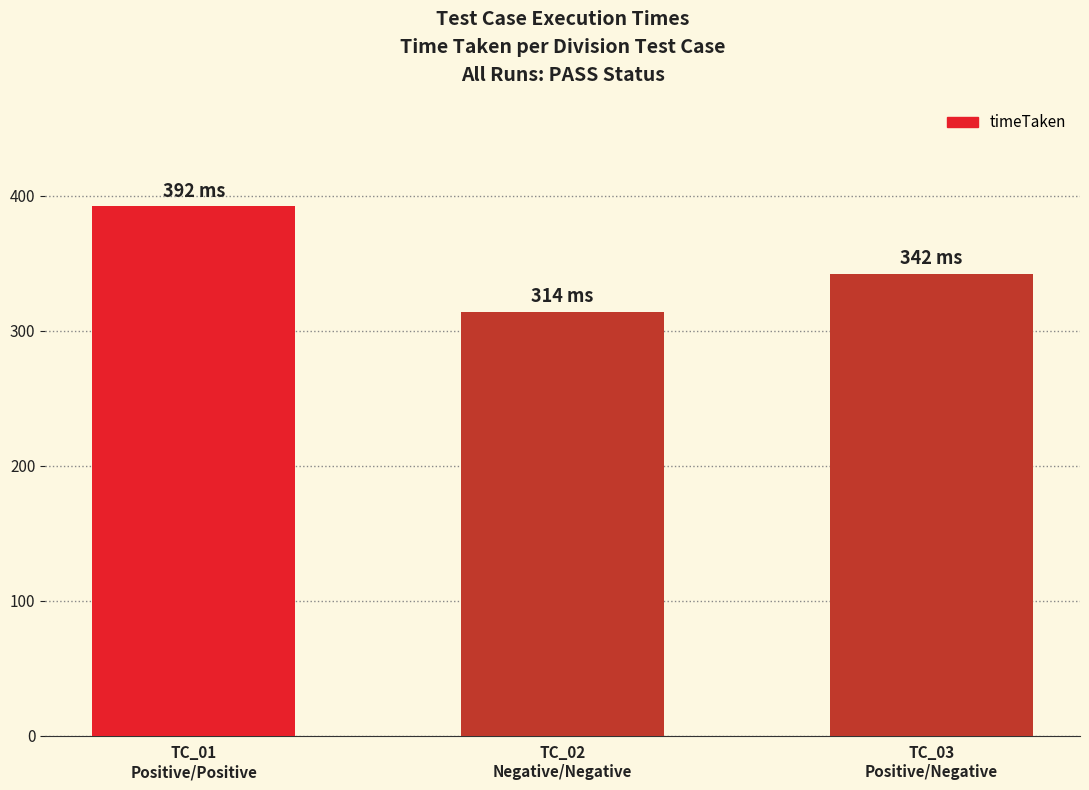

What position from the right is TC_01
Positive/Positive?

3